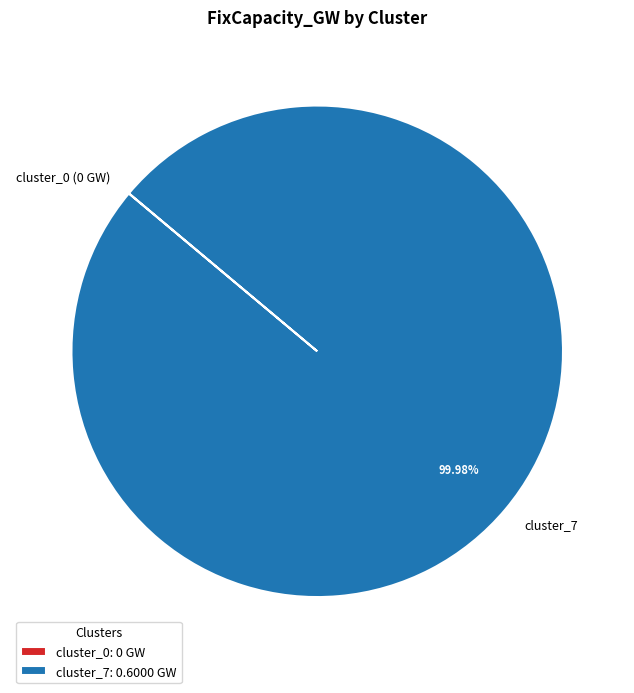

Is there a majority slice in this chart?

Yes